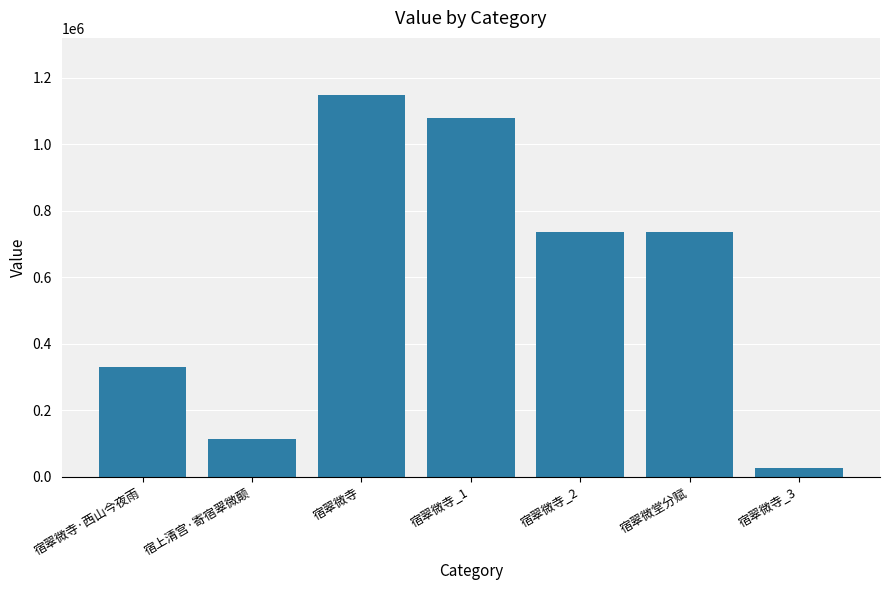

What position from the right is 宿翠微寺·西山今夜雨?

7